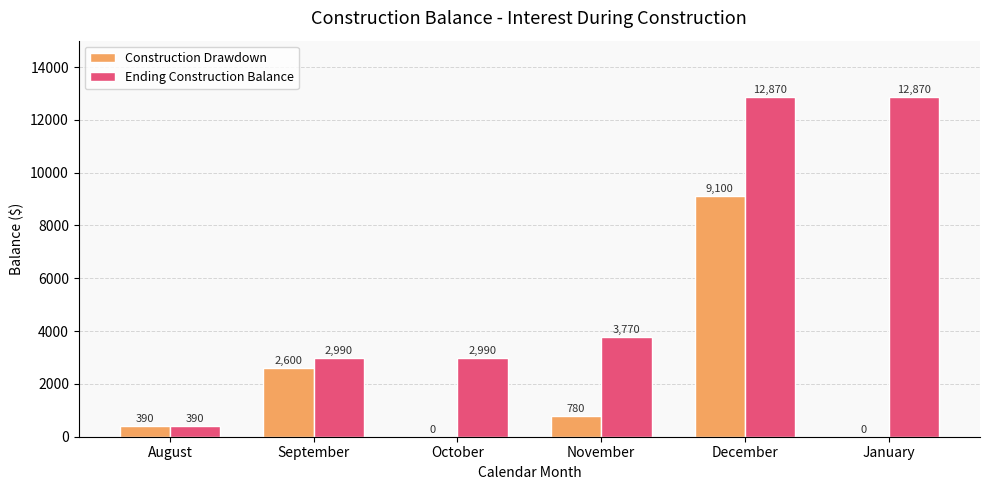

The Ending Construction Balance series shows 12870 at December. True or false?

True